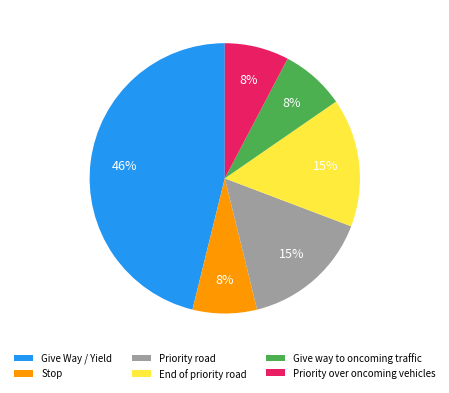

To the nearest percent, what is the difference between the largest and smallest slice percentages?

38%